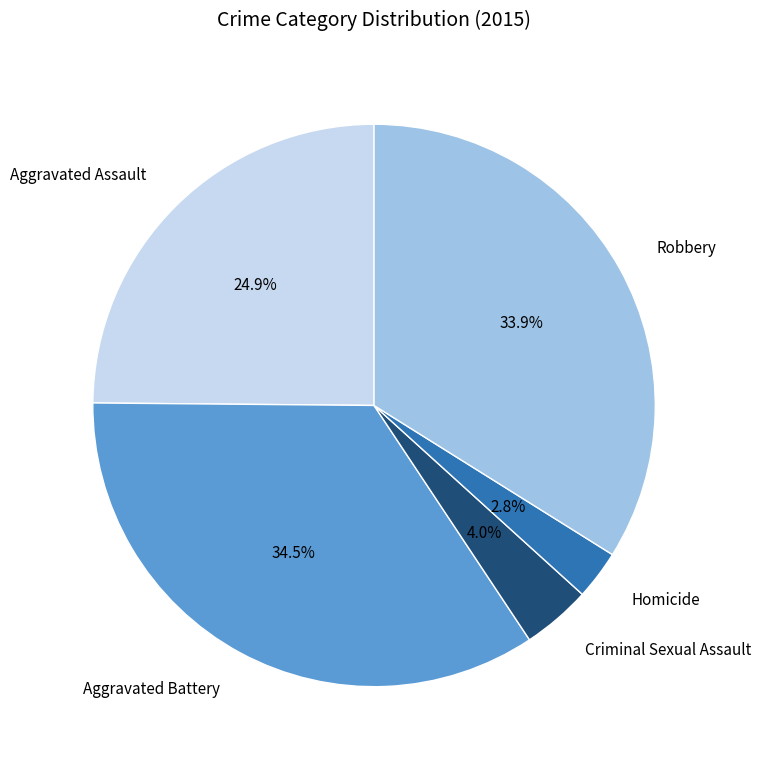

Does Criminal Sexual Assault account for over 50% of the chart?

No